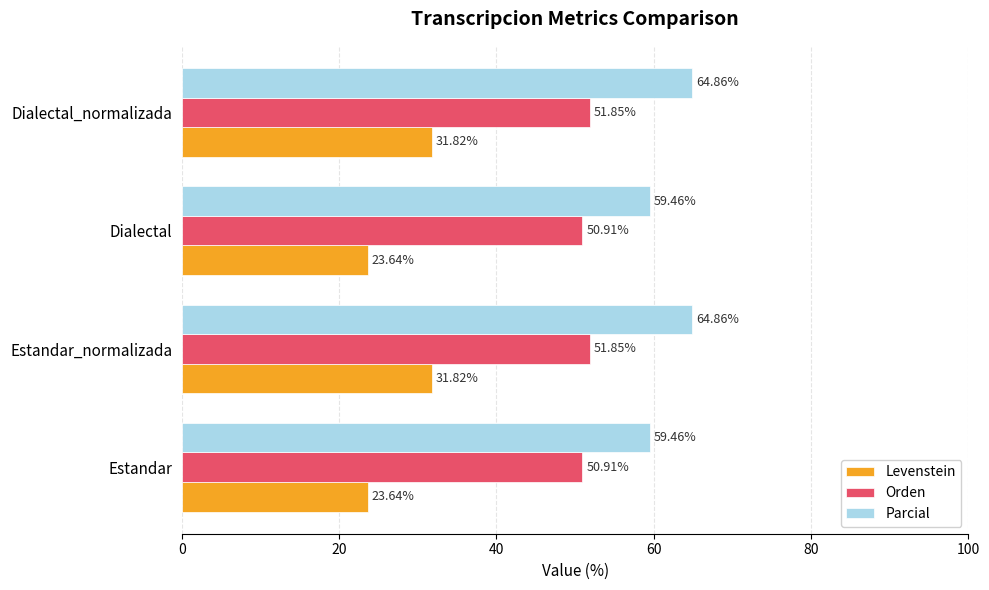

Is the value of Parcial at Estandar greater than the value of Levenstein at Estandar?

Yes